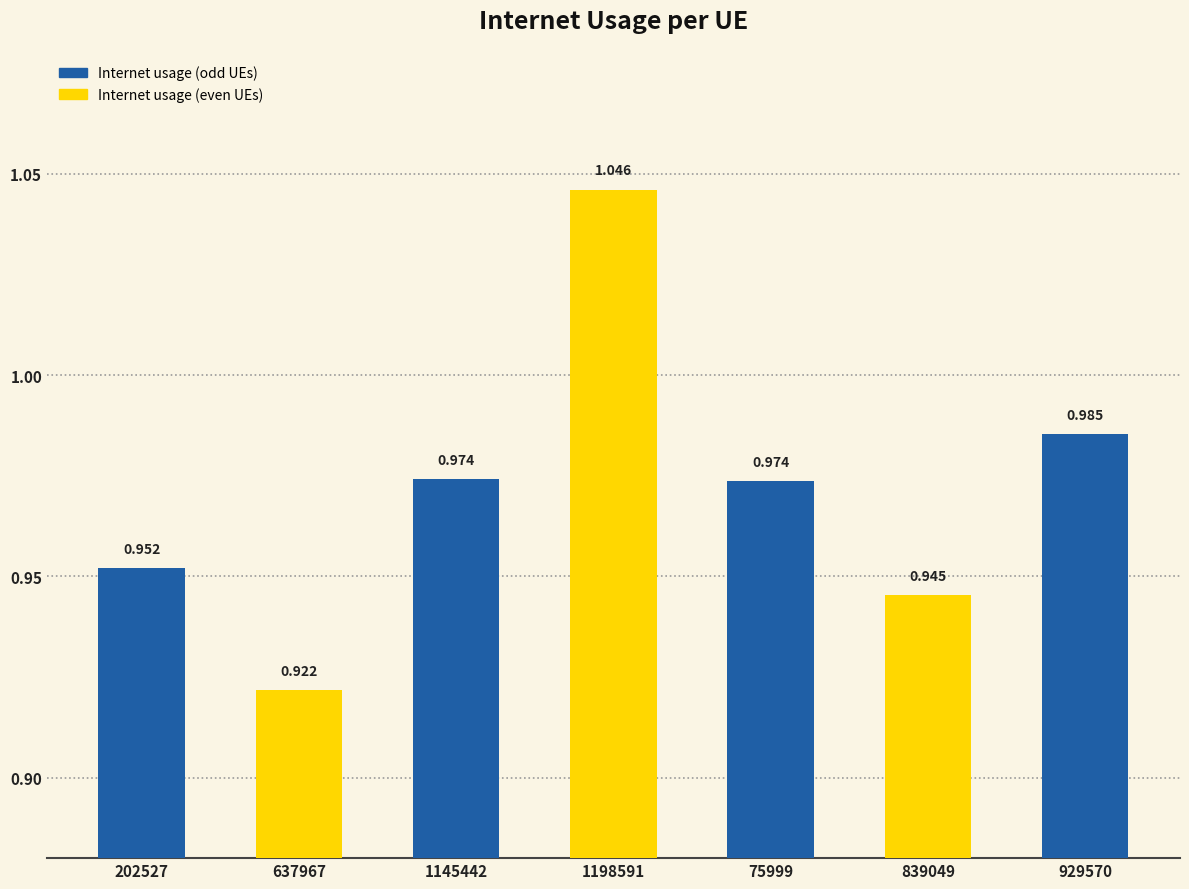

What is the label of the 1st bar from the right?

929570